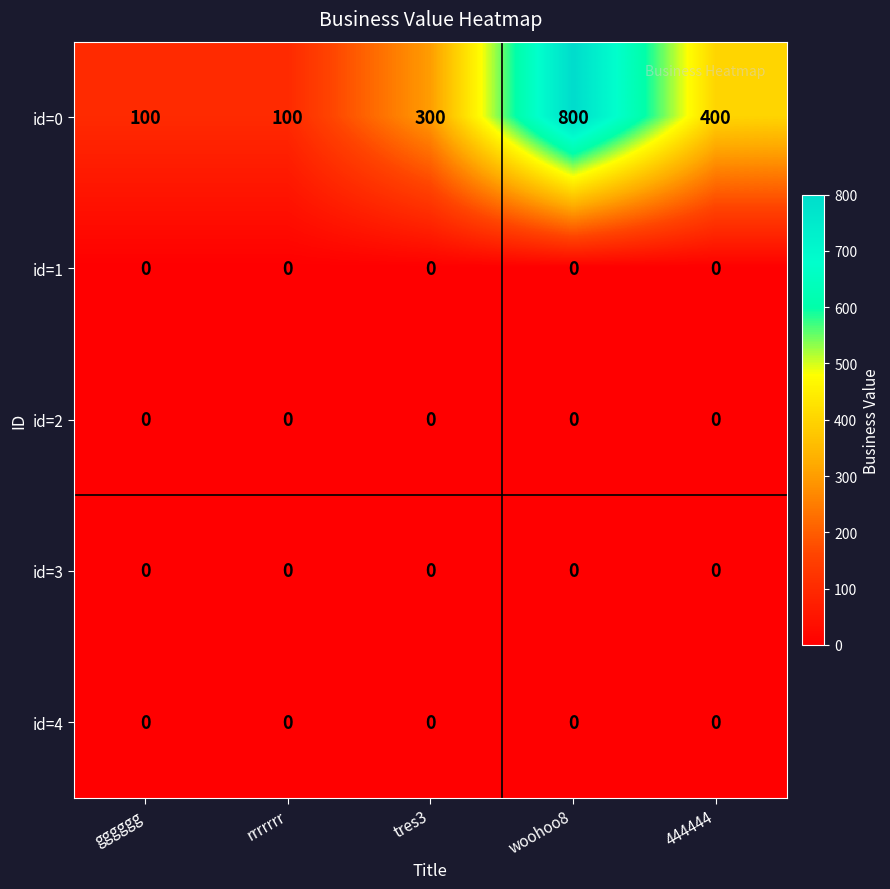

Which series has the widest spread of values?

id=0